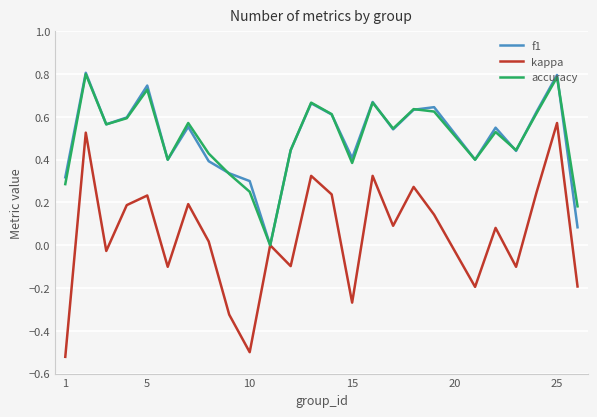

Does the chart display data point markers on the line(s)?

No